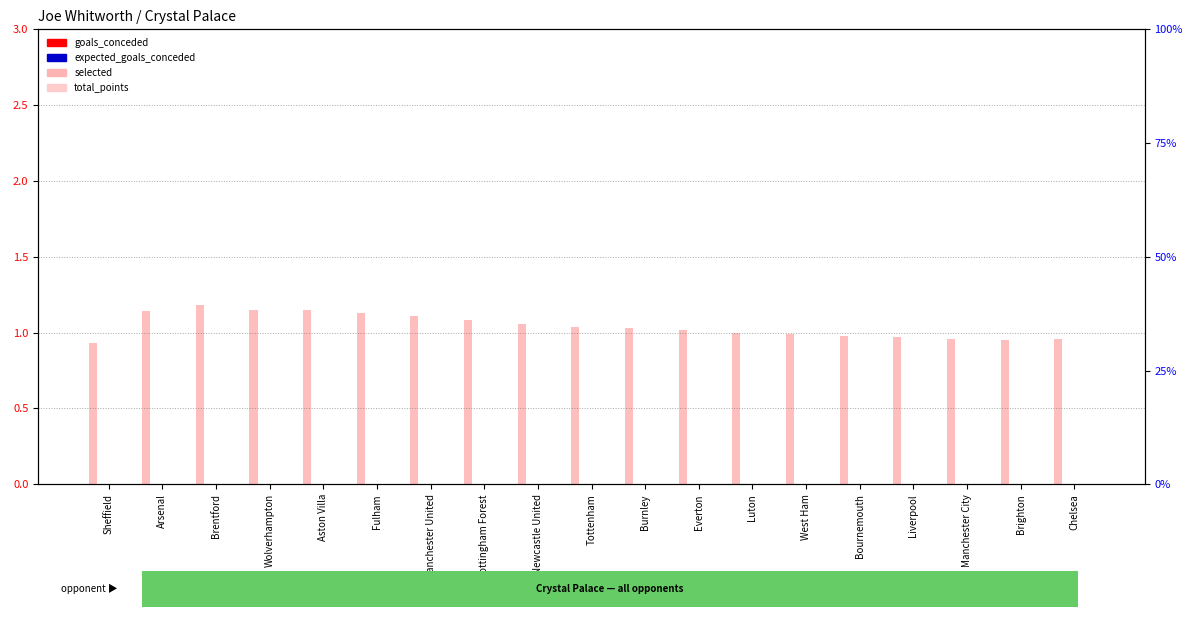

At which category is the sum across all series the highest?

Brentford